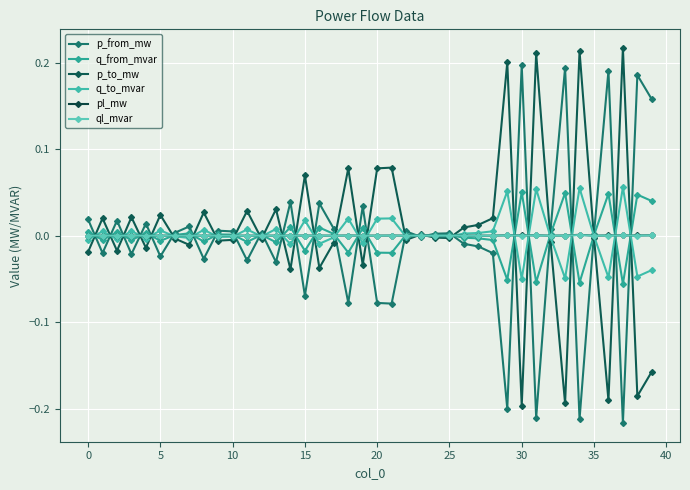

True or false: q_from_mvar and ql_mvar cross at least once.

True